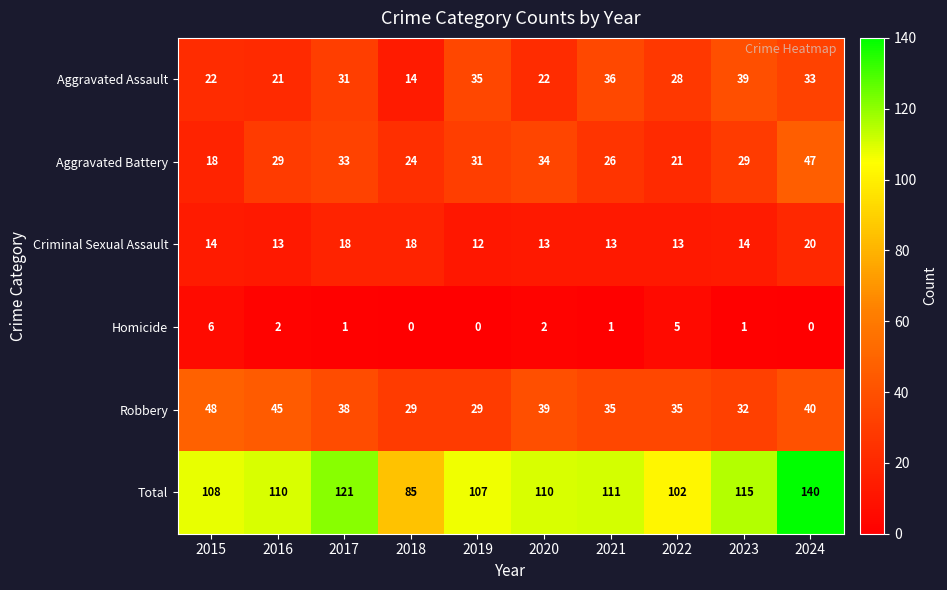

At which label does Homicide first exceed 1?

2015